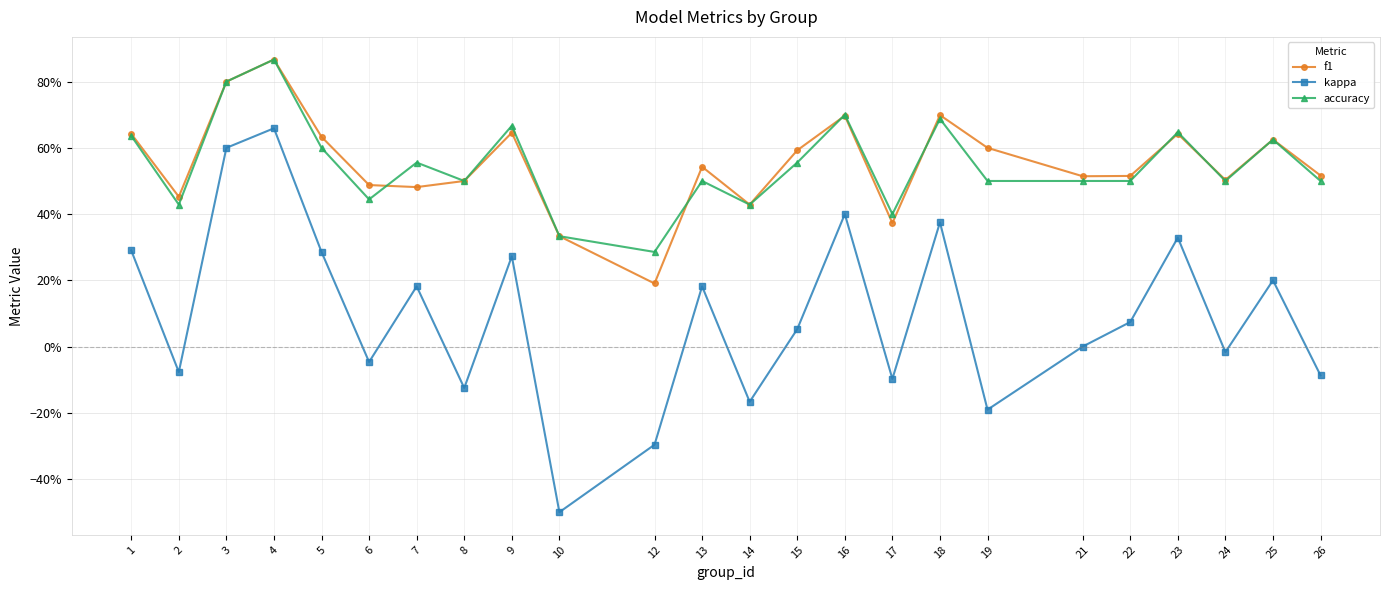

Where is the first local maximum for accuracy?

4